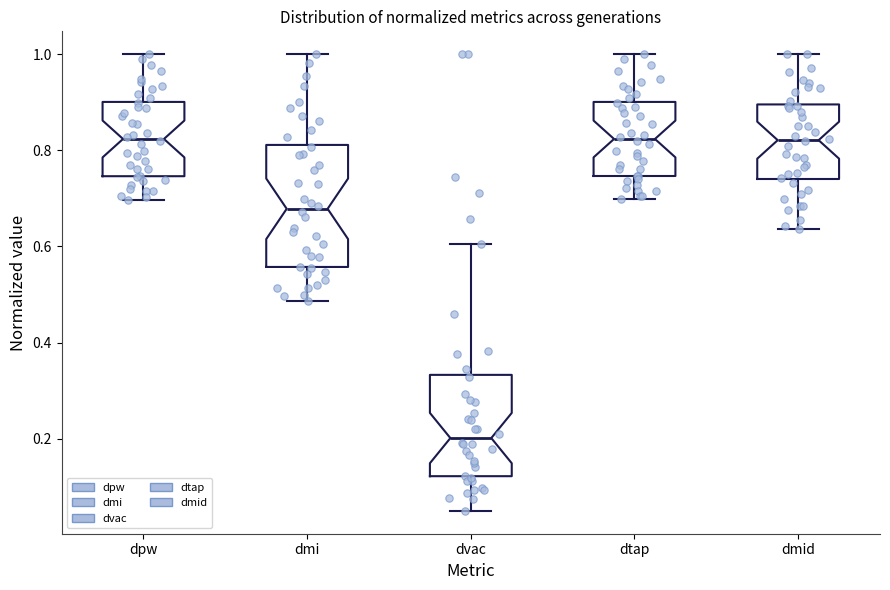

Reading left to right, read every box against the y-axis: the position of its median line, the range the box covers, and the ends of its whiskers. The values are not printed on the chart, so give them approximately, as read against the axis.

dpw: median 0.82, box 0.74 to 0.90, whiskers 0.70 to 1.00
dmi: median 0.68, box 0.56 to 0.82, whiskers 0.48 to 1.00
dvac: median 0.20, box 0.12 to 0.34, whiskers 0.06 to 0.60
dtap: median 0.82, box 0.74 to 0.90, whiskers 0.70 to 1.00
dmid: median 0.82, box 0.74 to 0.90, whiskers 0.64 to 1.00